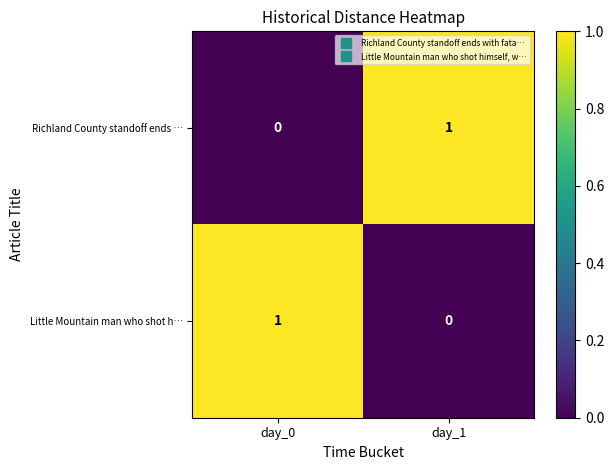

At how many categories does at least one series exceed 0?

2